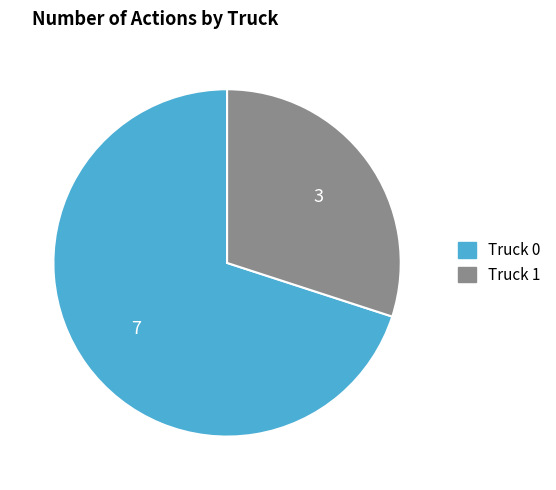

The Truck 1 slice represents 16% of the pie. True or false?

False